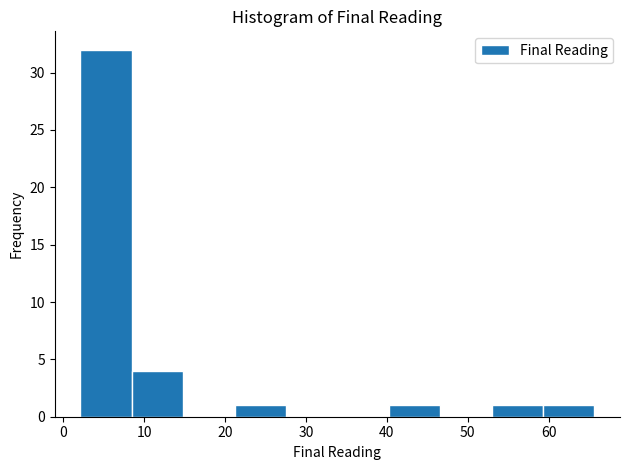

Reading left to right, transcribe this chart: for each bar, give the range it covers on the x-axis and its height. Neither the bar edges nor the heights are printed on the chart, so give them approximately, as read against the axes.

2 to 8: 32
8 to 15: 4
15 to 21: 0
21 to 28: 1
28 to 34: 0
34 to 40: 0
40 to 47: 1
47 to 53: 0
53 to 59: 1
59 to 66: 1